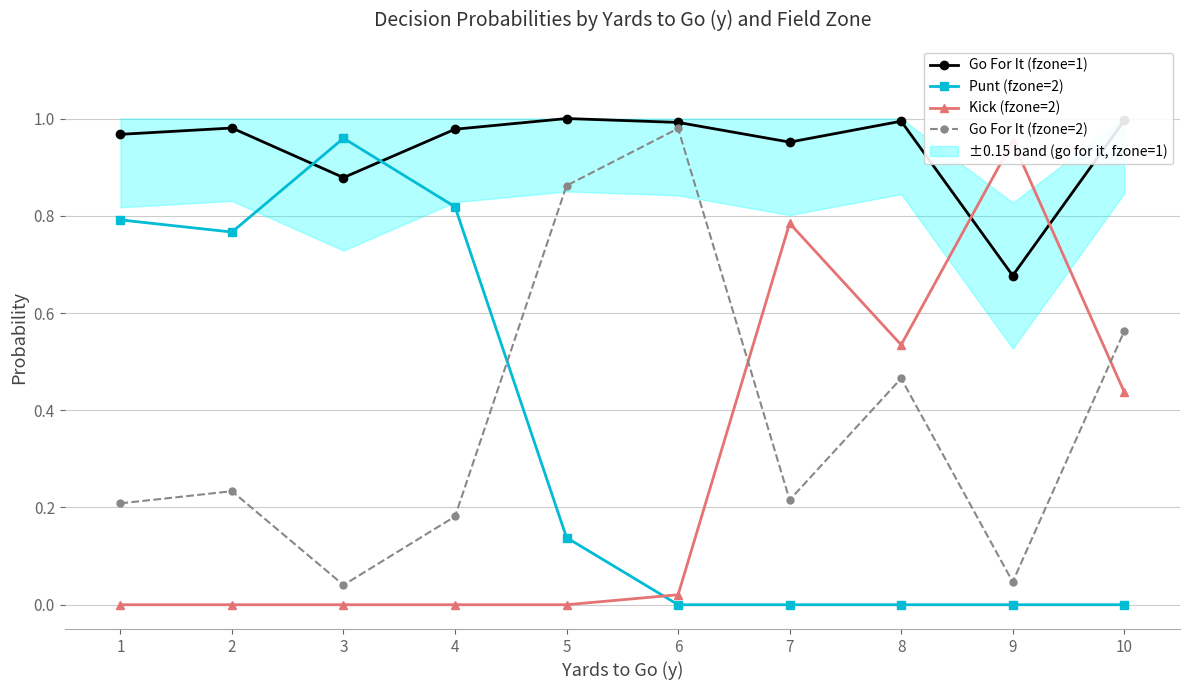

Rank the categories by Kick (fzone=2) value from highest to lowest.

9, 7, 8, 10, 6, 1, 2, 3, 4, 5